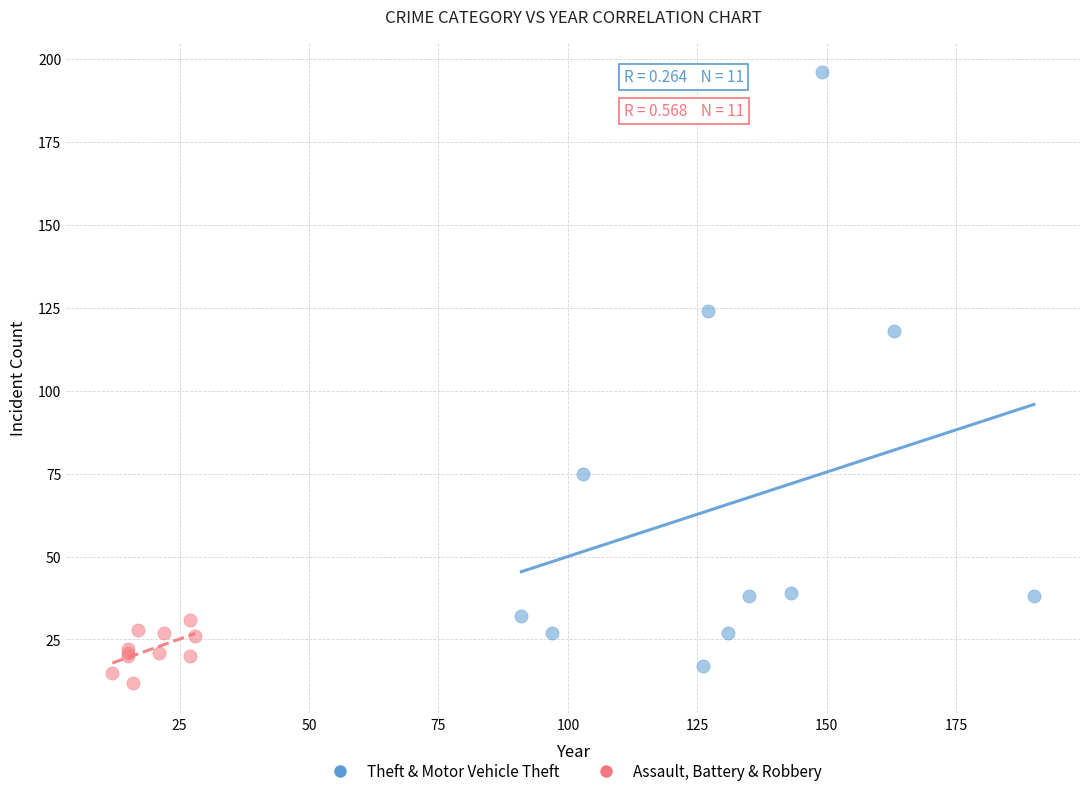

Which series contains the highest Y value?

Theft & Motor Vehicle Theft